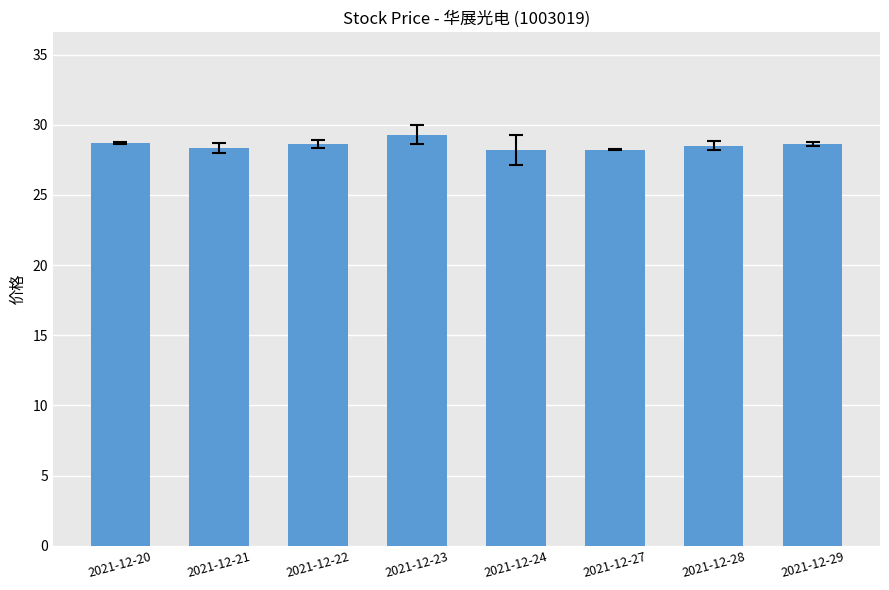

Is it true that the value at 2021-12-24 is 28.2?

True